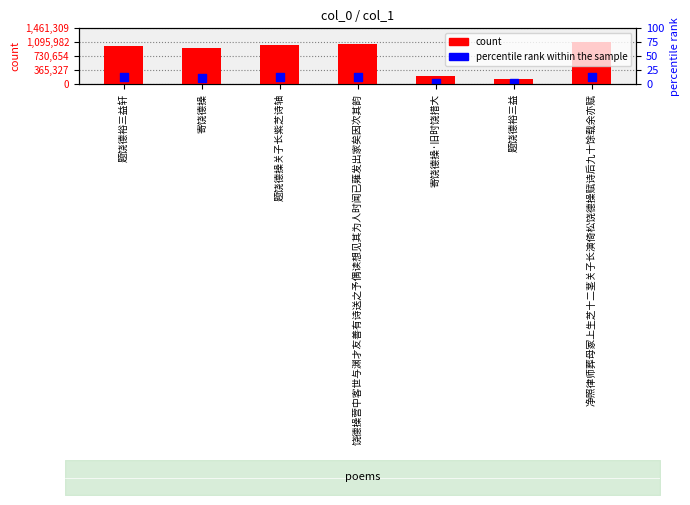

What are all the series names shown in the legend?

count, percentile rank within the sample